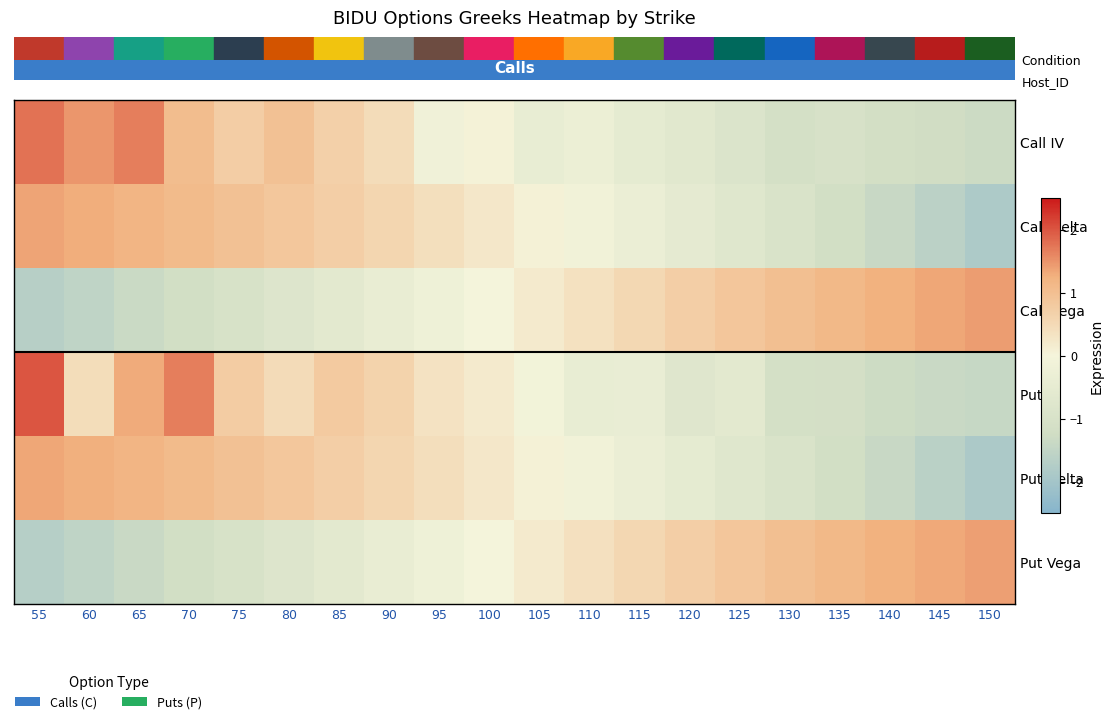

What is the spread (max minus min) of values at 135?

2.3